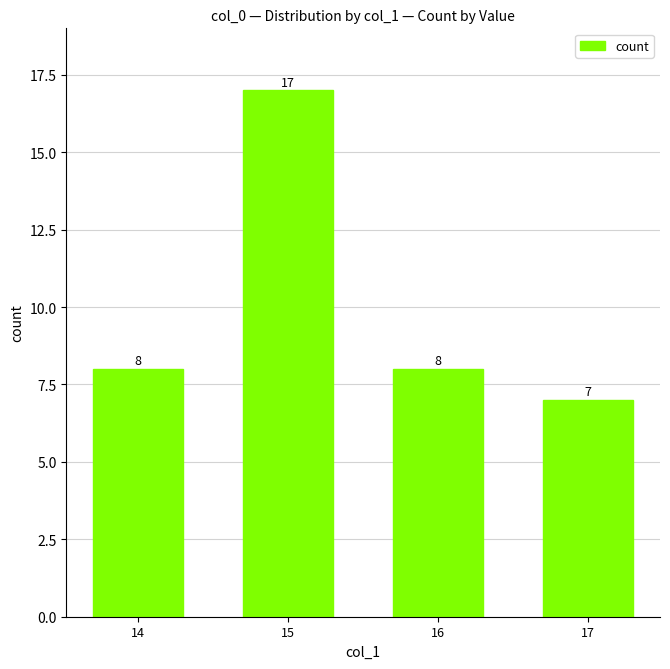

Reading left to right, what are all the values shown in this chart?

8	17	8	7